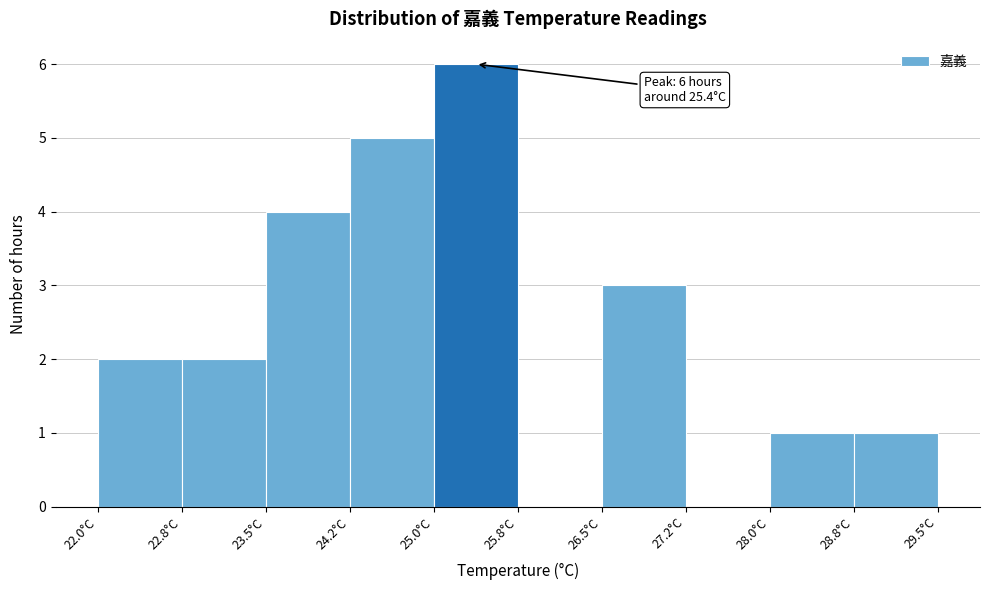

Over which range of the x-axis is the bar tallest?

25.00 to 25.75